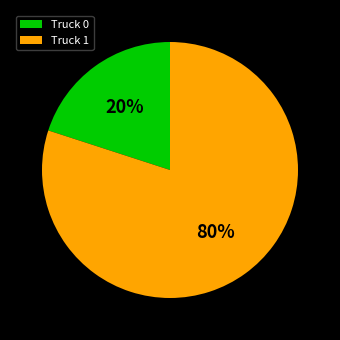

True or false: Truck 0 accounts for 20% of the total.

True